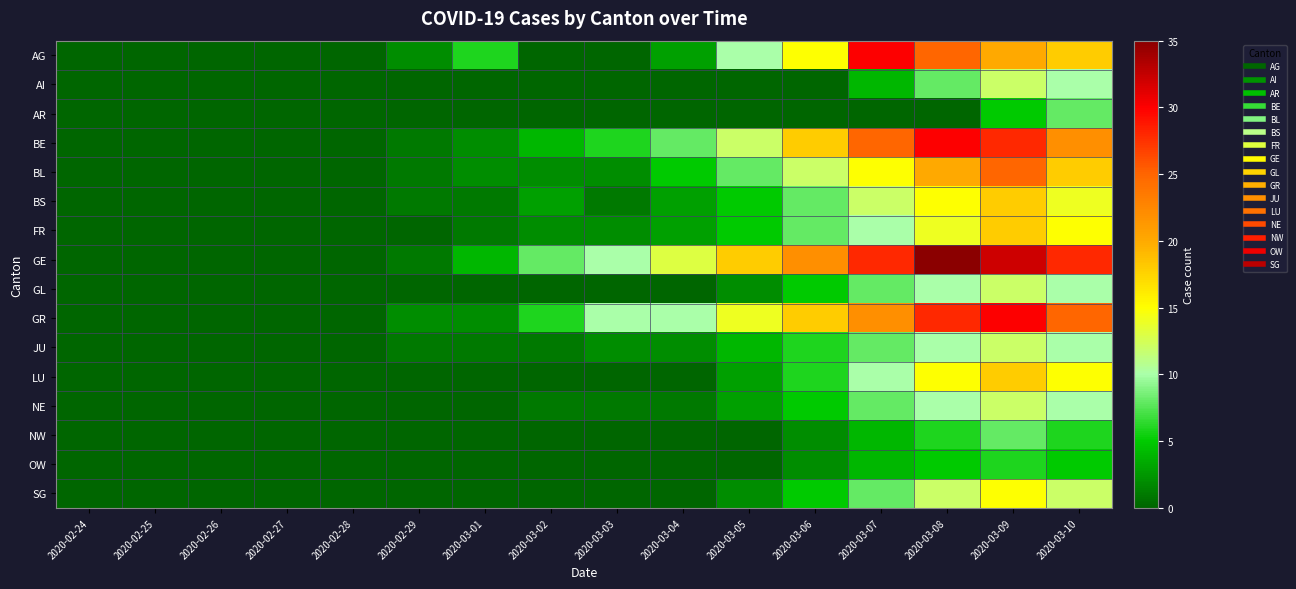

Which has a higher value, 2020-02-25 or 2020-03-07?

2020-03-07